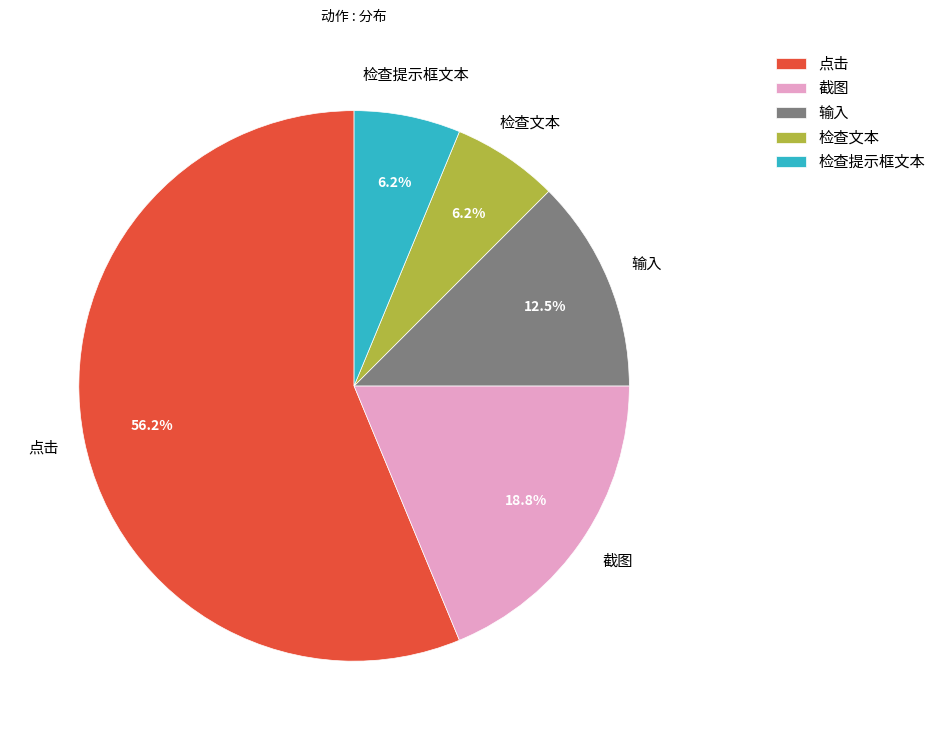

Which has a higher value, 检查提示框文本 or 截图?

截图